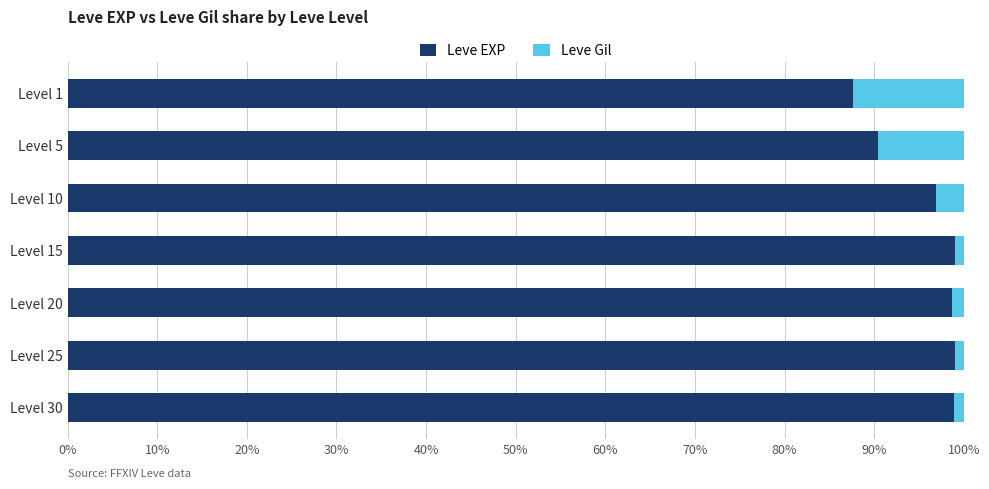

What is the total value across all series at Level 10?

100.0